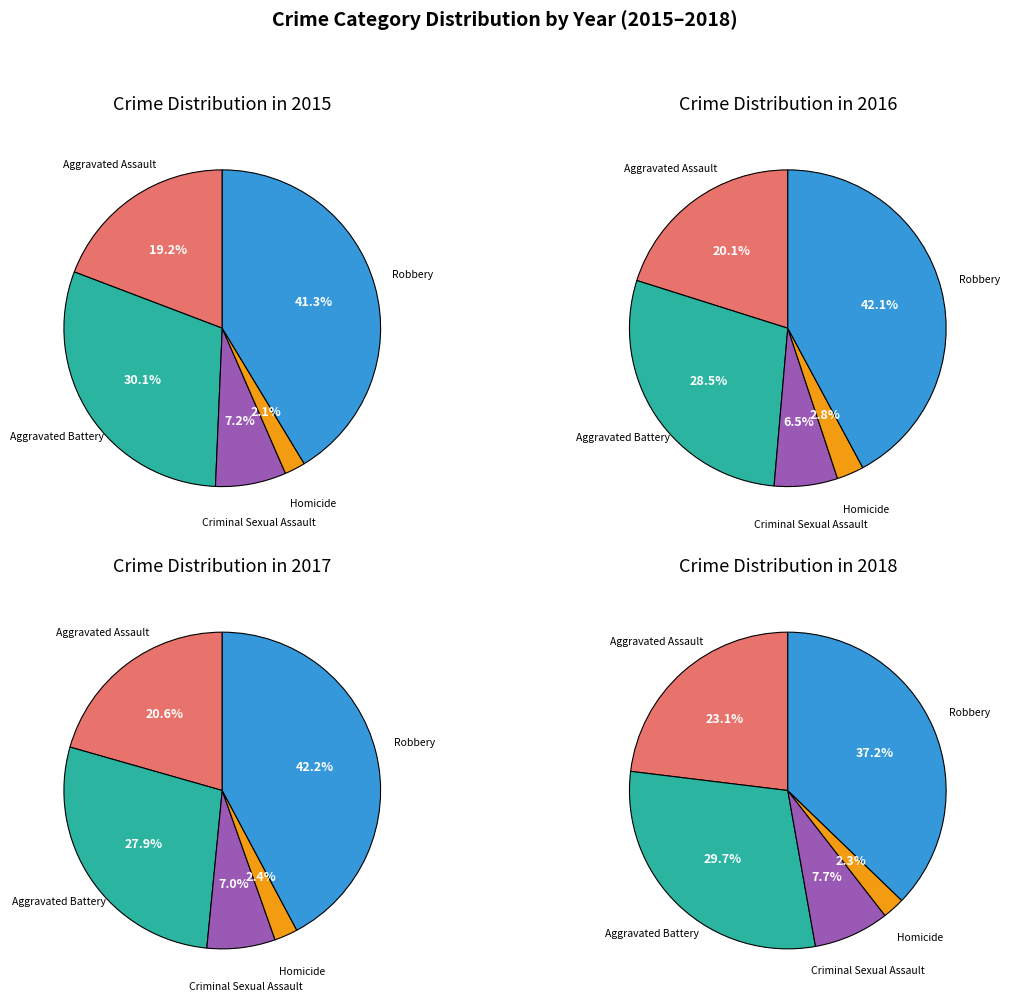

To the nearest percent, what percentage of the pie is Robbery?

41%